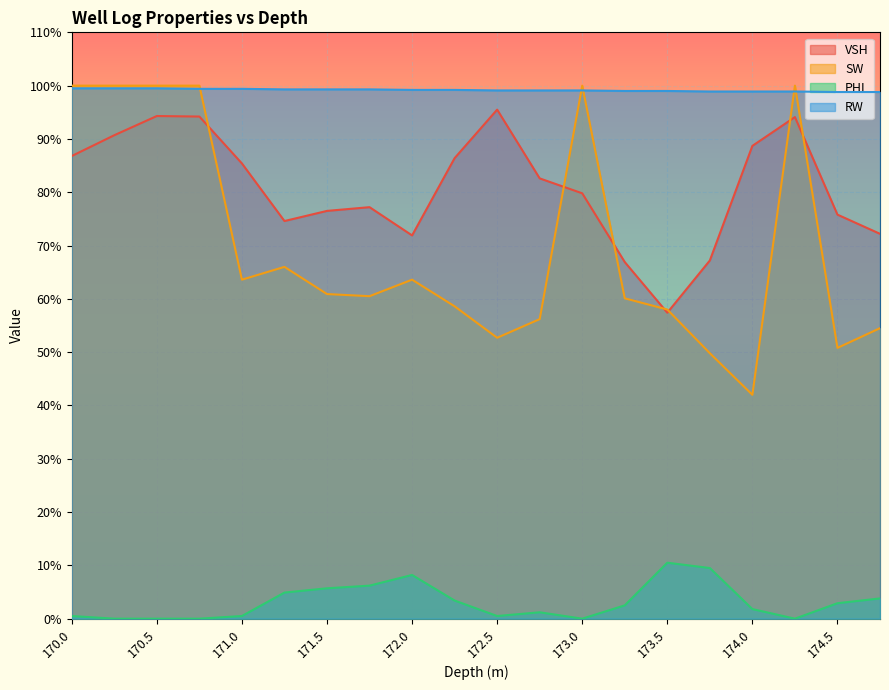

What is the label of the 3rd point from the right?

174.25